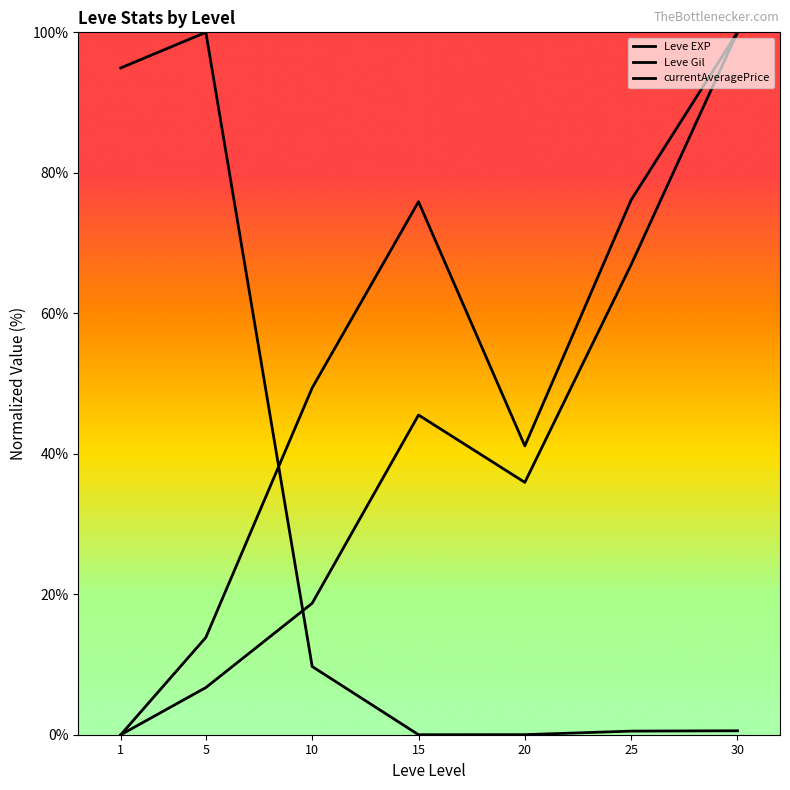

Is the value of currentAveragePrice at 5 greater than the value of Leve Gil at 20?

Yes